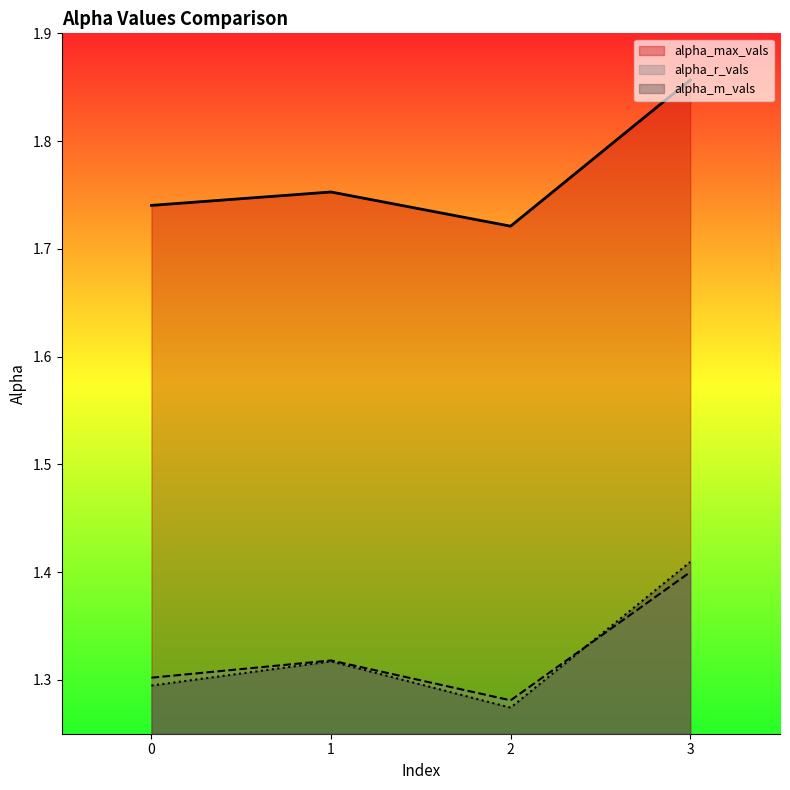

Which series has the largest total across all categories?

alpha_max_vals